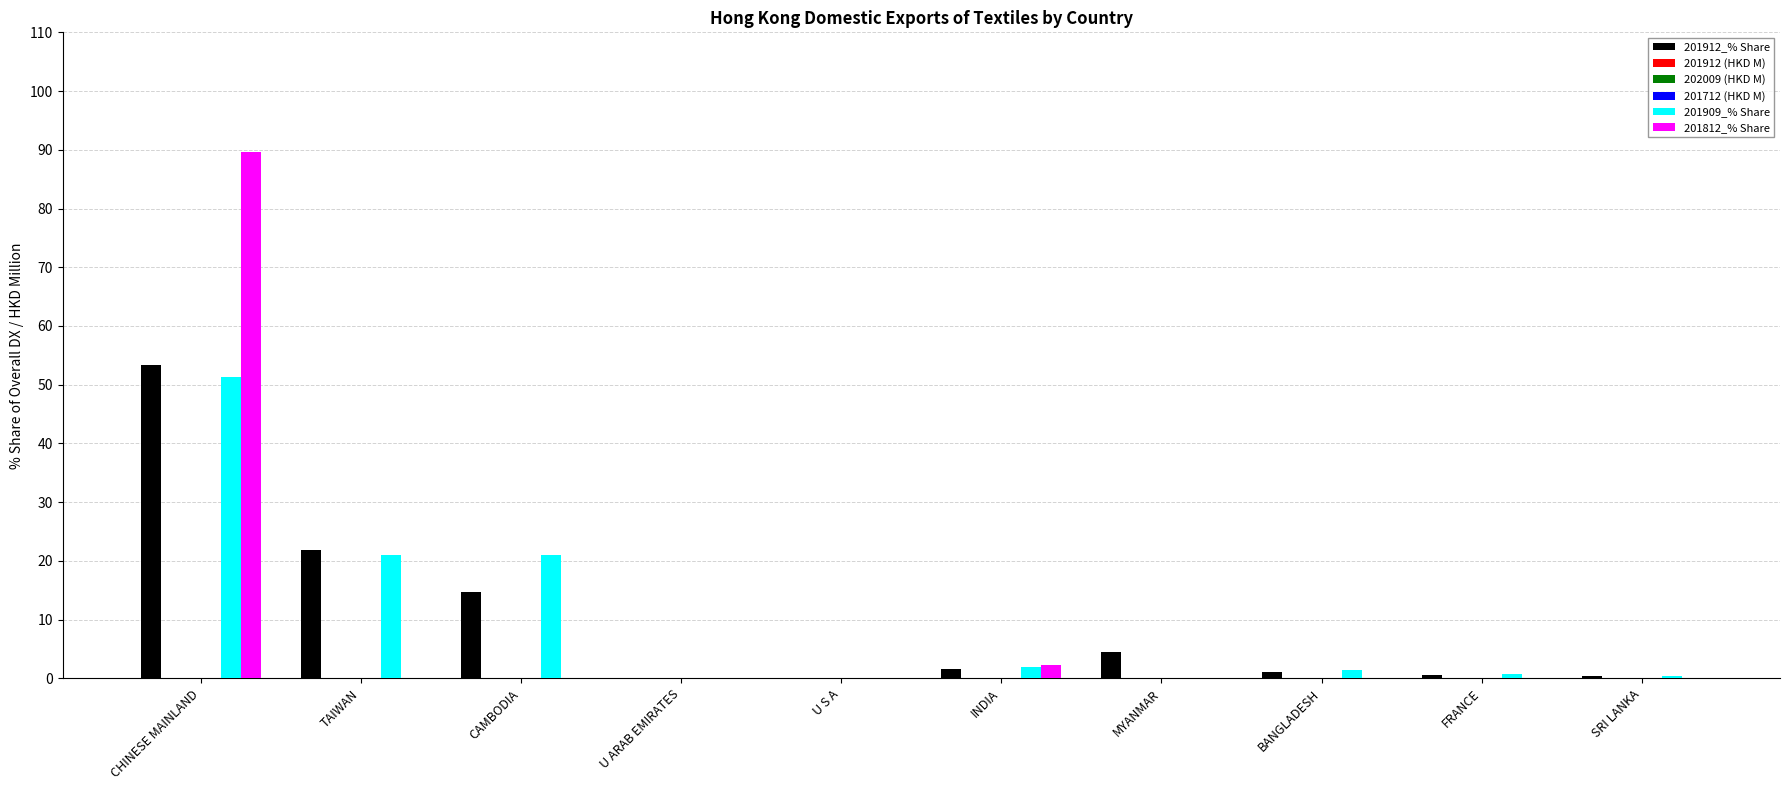

Which category has the highest value in the 201812_% Share series?

CHINESE MAINLAND